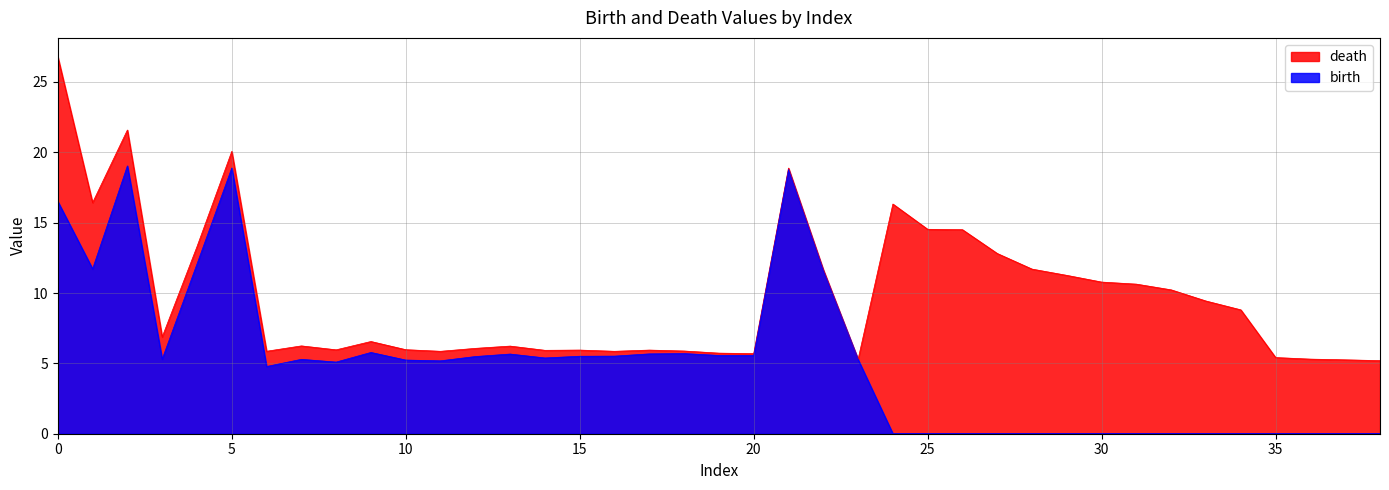

Rank the series by their maximum value, from highest to lowest.

death, birth